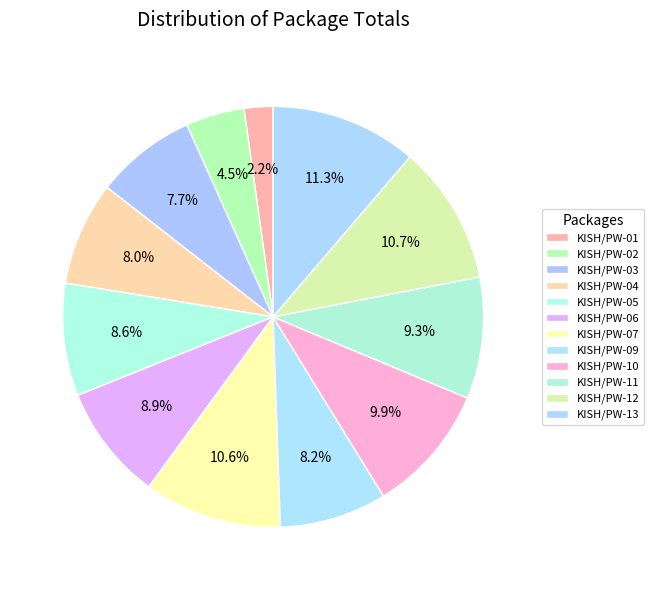

Count the number of slices in the pie.

12